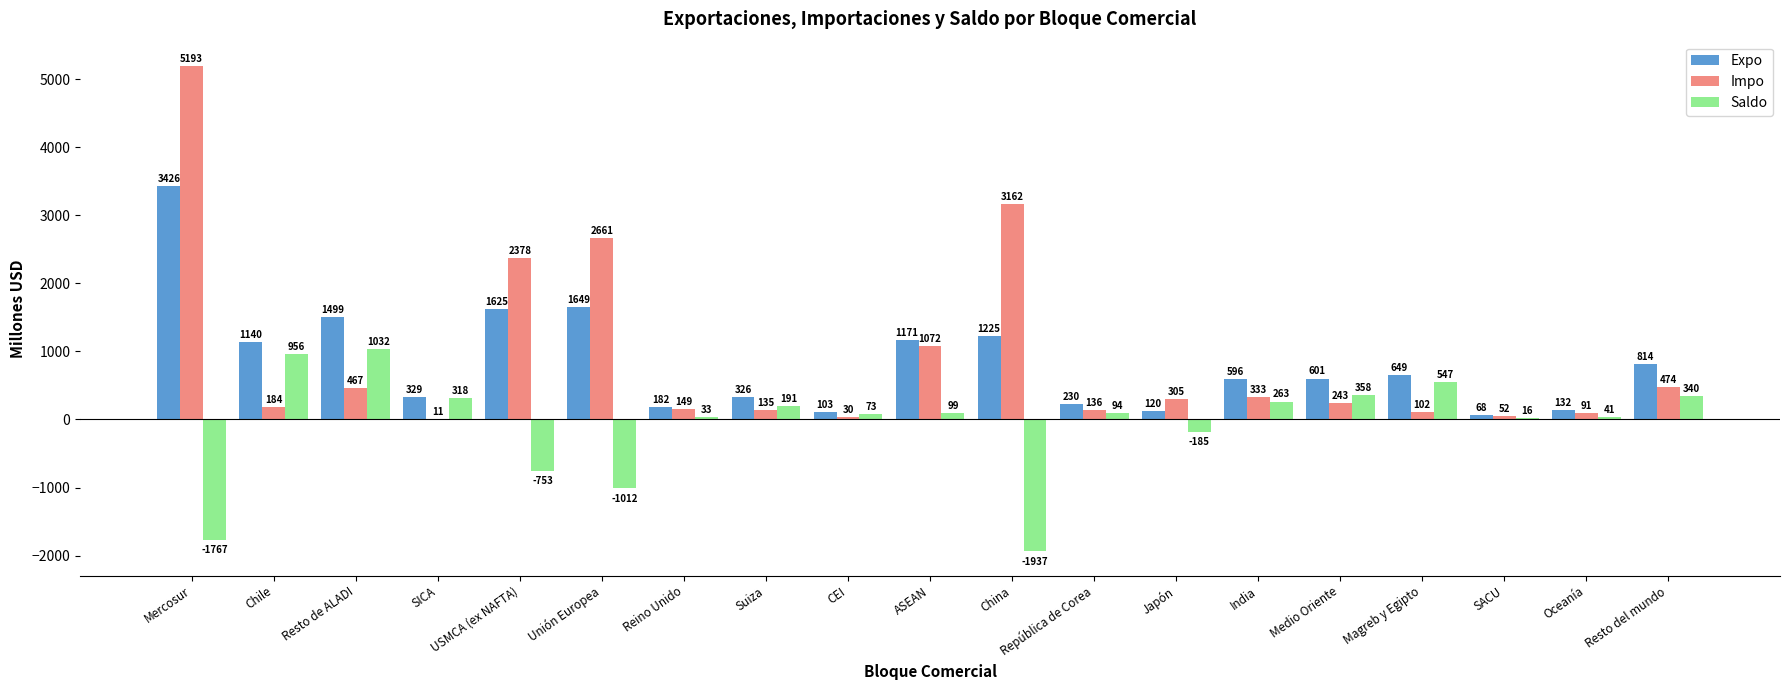

Reading right to left, transcribe all the data shown in this chart.

Expo: 814	132	68	649	601	596	120	230	1225	1171	103	326	182	1649	1625	329	1499	1140	3426
Impo: 474	91	52	102	243	333	305	136	3162	1072	30	135	149	2661	2378	11	467	184	5193
Saldo: 340	41	16	547	358	263	-185	94	-1937	99	73	191	33	-1012	-753	318	1032	956	-1767